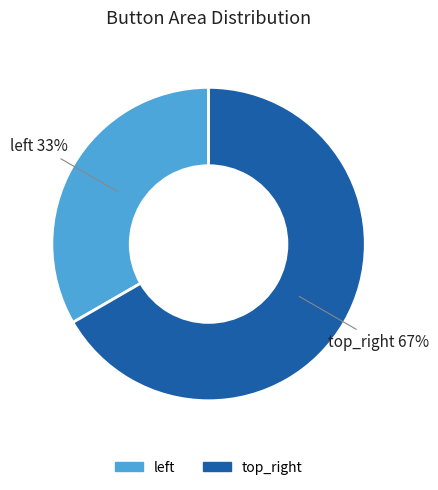

To the nearest percent, what percentage of the pie is top_right?

67%